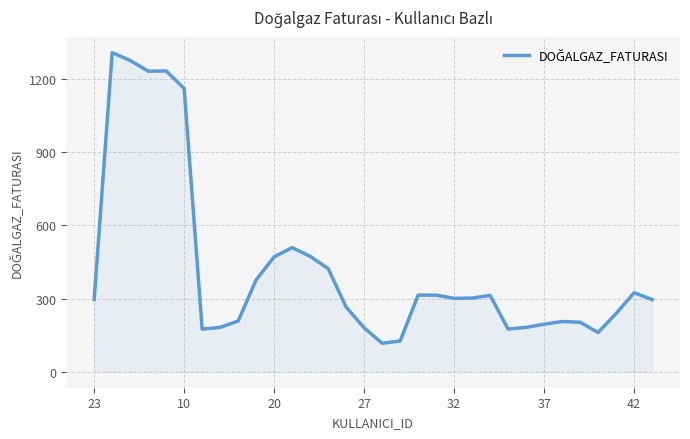

What is the difference between the maximum and minimum values?

1191